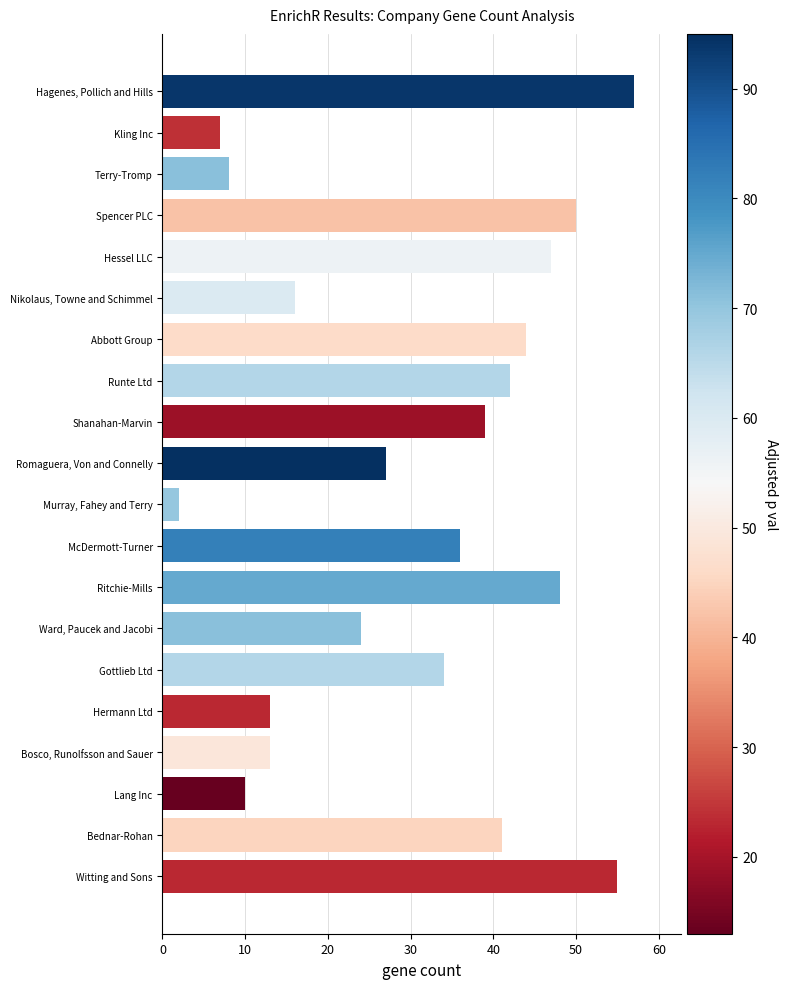

What is the difference between the maximum and minimum values?

55